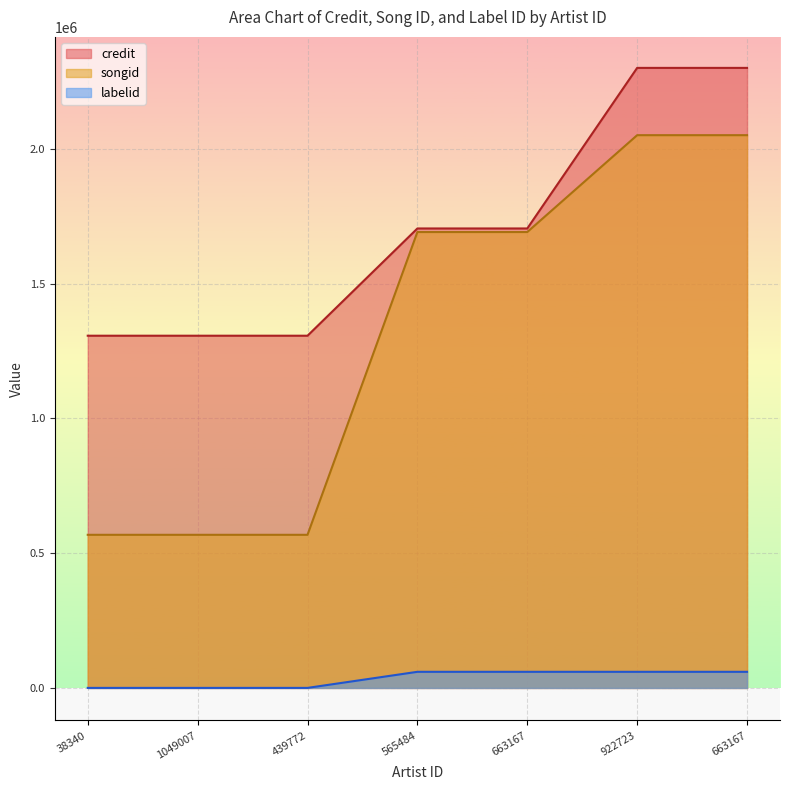

What is the difference between the maximum and second lowest values in the songid series?

1482749